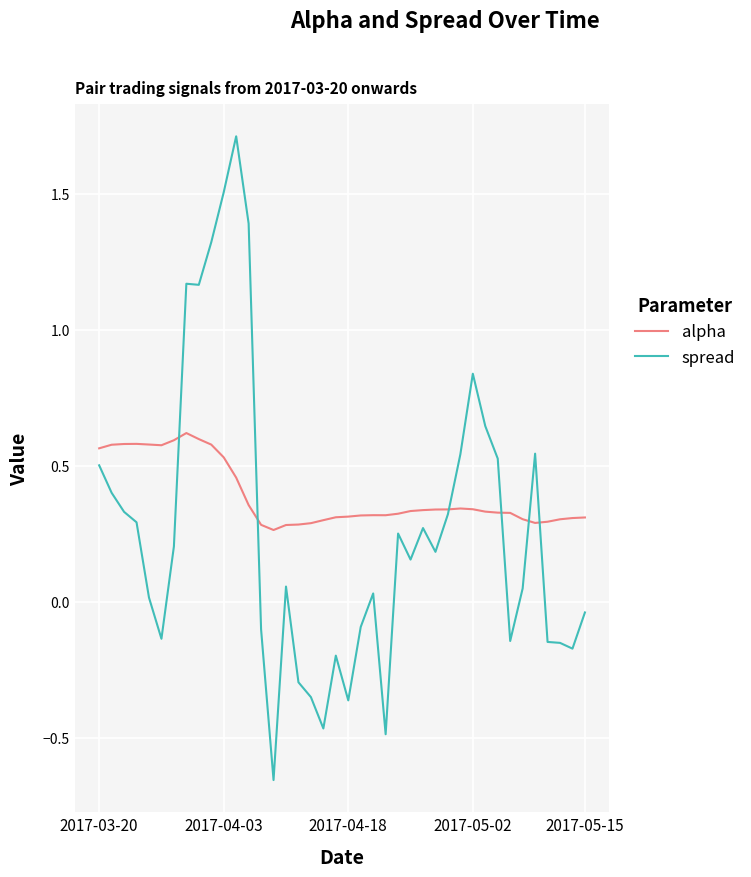

What is the maximum value shown in the chart?

1.7